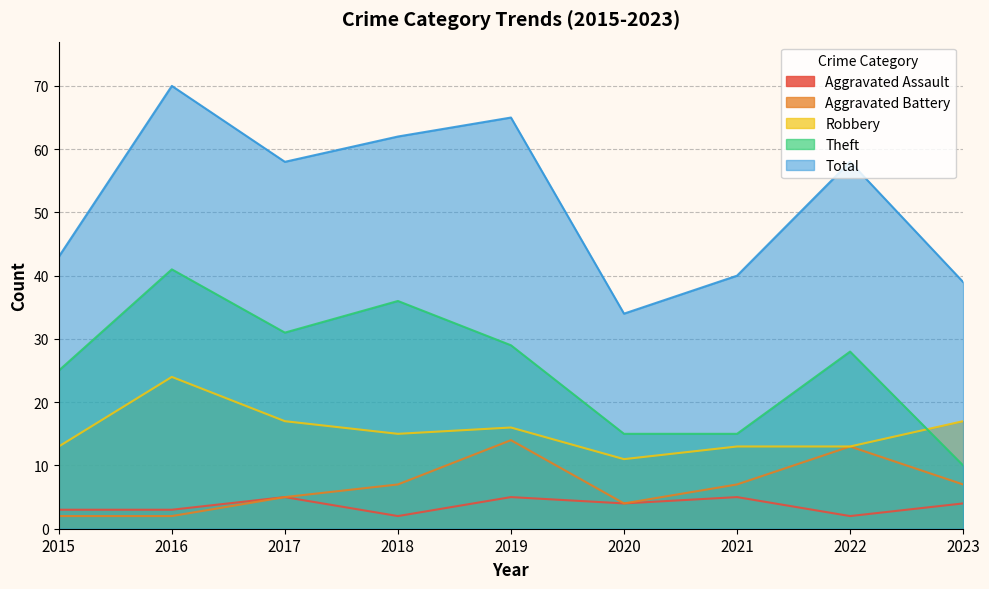

True or false: Theft and Aggravated Battery intersect in this chart.

False